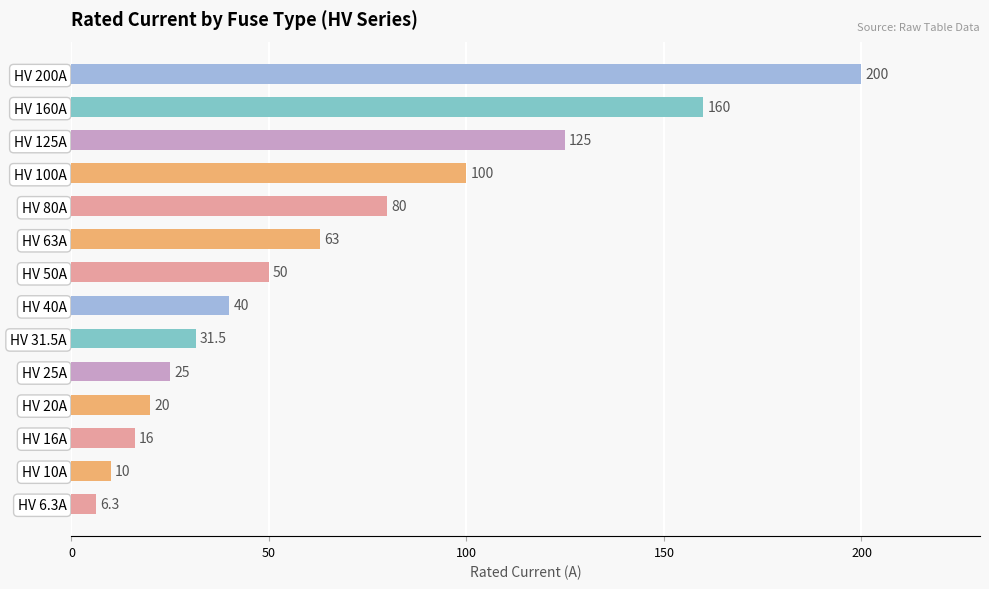

The chart shows a value of 58.8 at HV 100A. True or false?

False